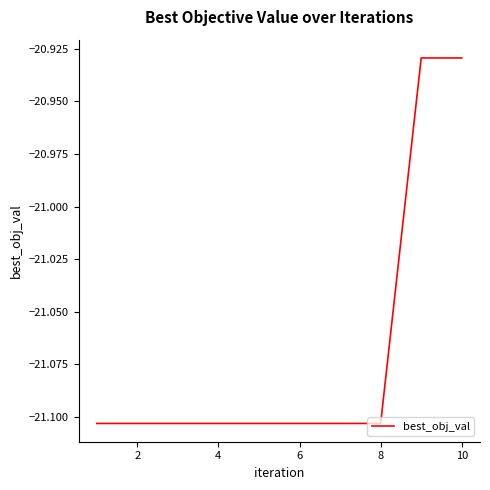

Between 4 and 10, which is larger?

10